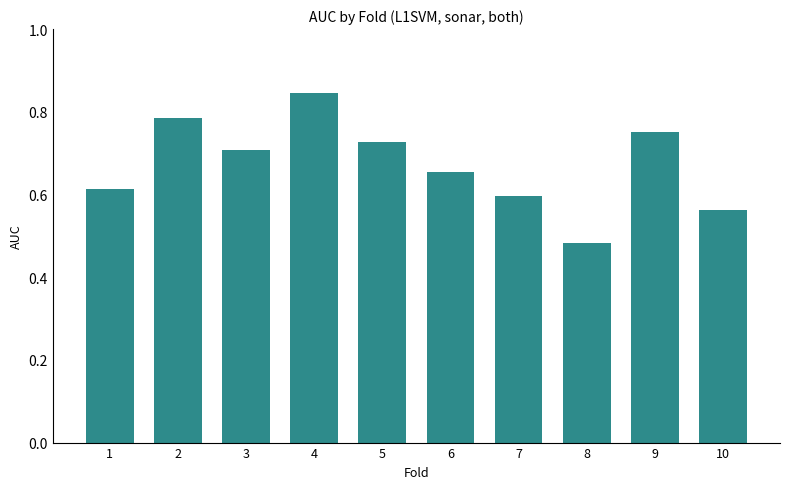

Which has a higher value, 8 or 7?

7